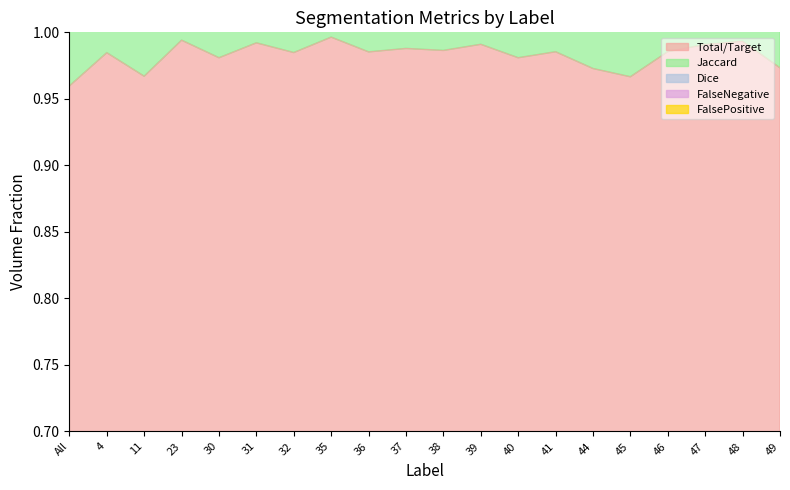

At 45, list the series in order from smallest to largest.

Total/Target, Dice, Jaccard, FalseNegative